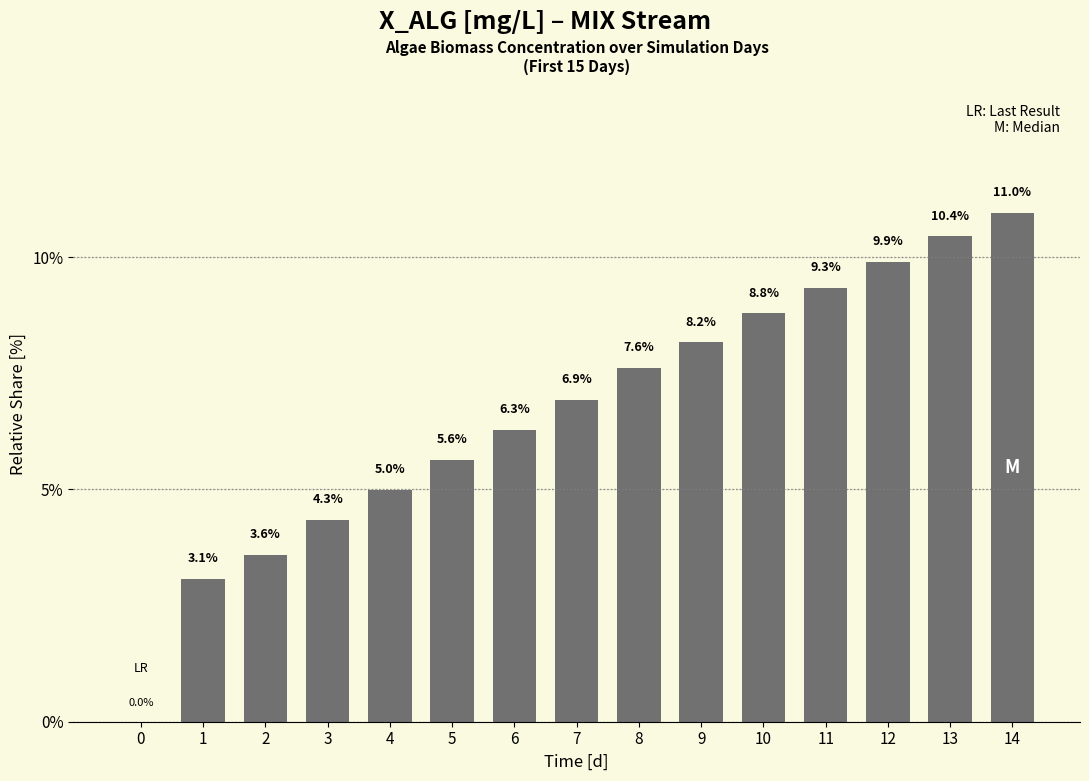

Between 10 and 6, which is larger?

10